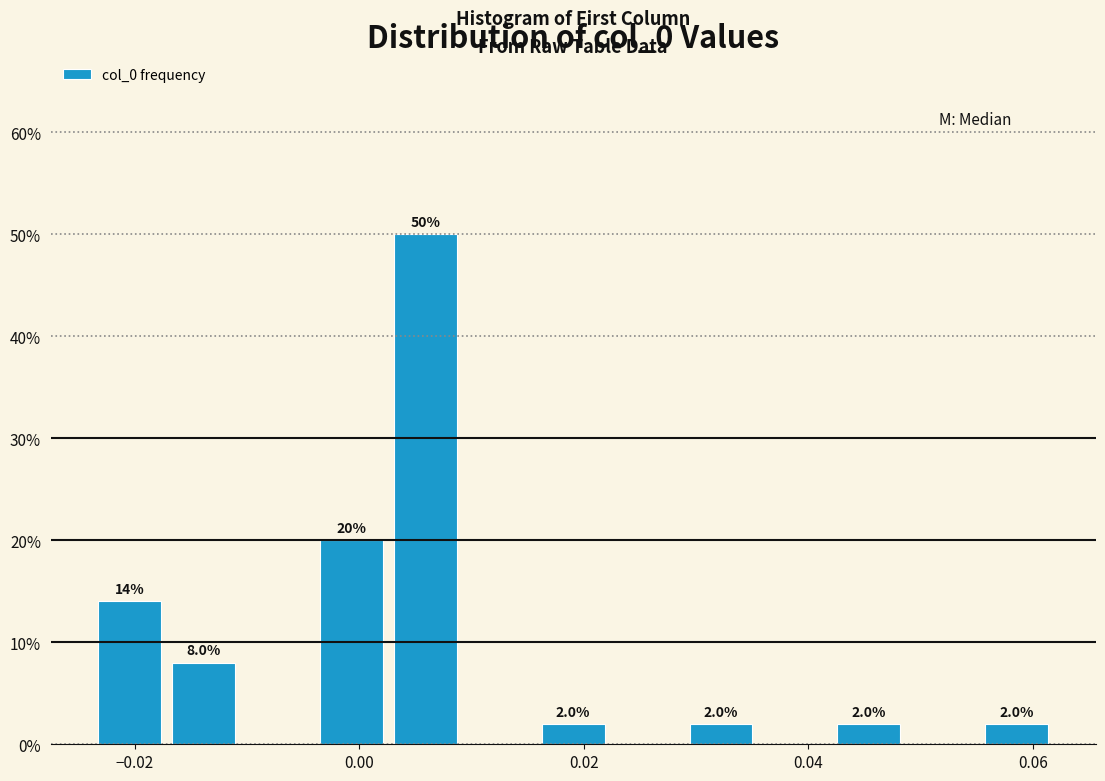

Around what value on the x-axis is the tallest bar? Give the approximate position of its centre, as read against the axis.

0.006